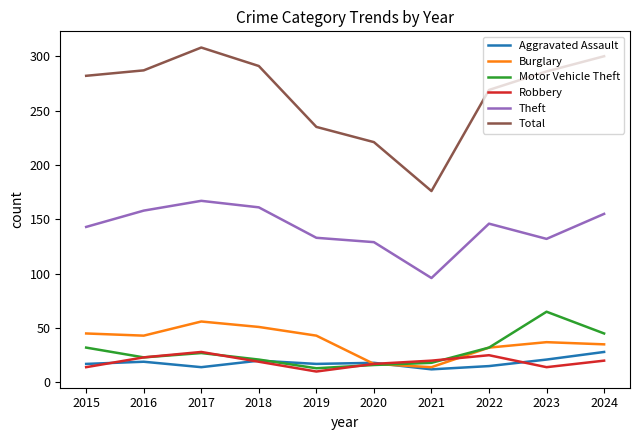

At which category does Aggravated Assault reach its first local valley?

2017